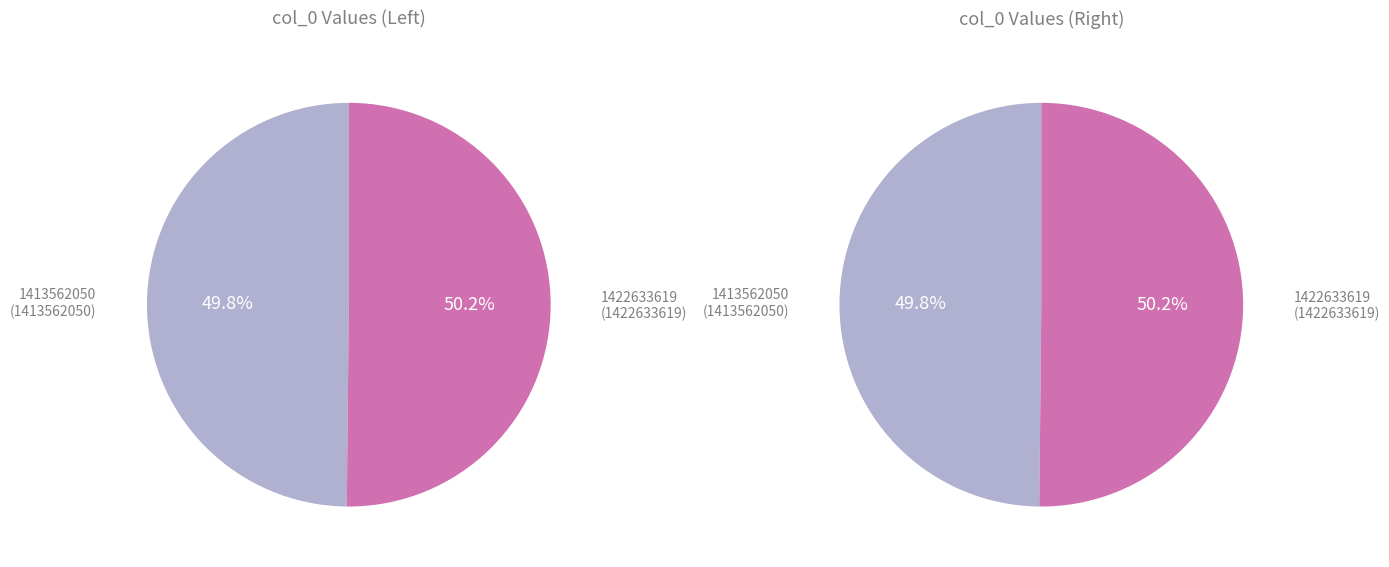

What percentage do 1422633619 and 1413562050 together represent?

100.0%